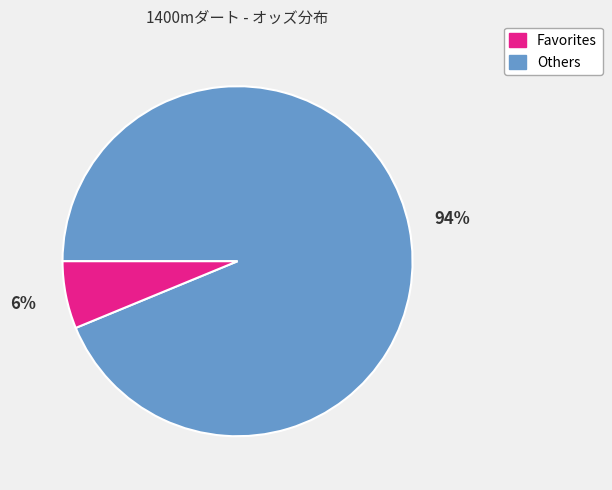

To the nearest percent, what is the average slice percentage?

50%